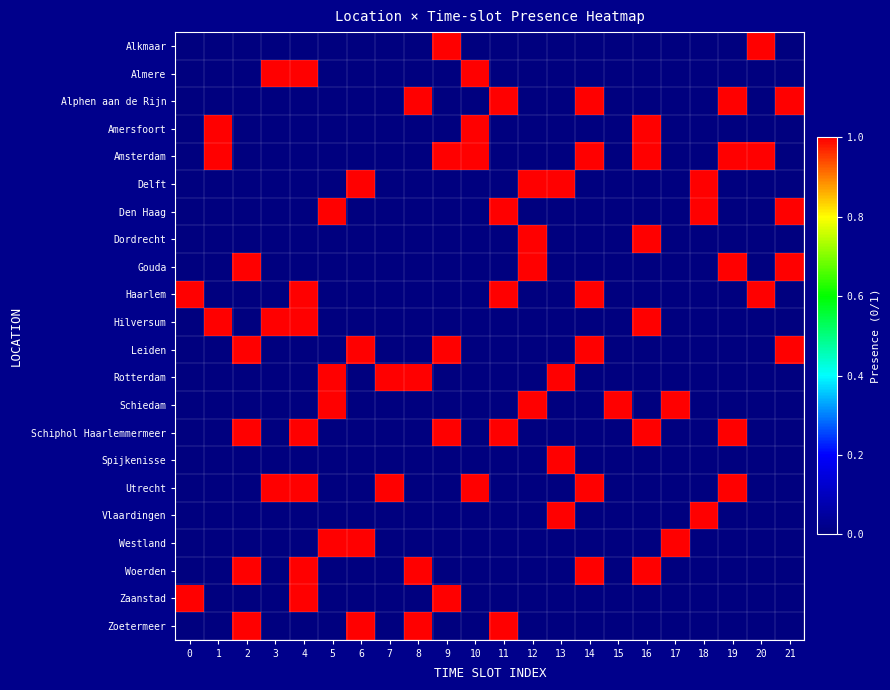

What is the total value across all series at 3?

3